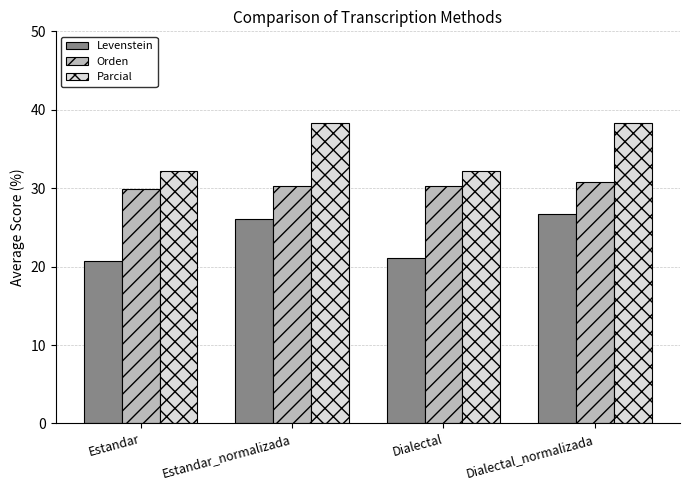

Which series has the largest range (max minus min)?

Parcial